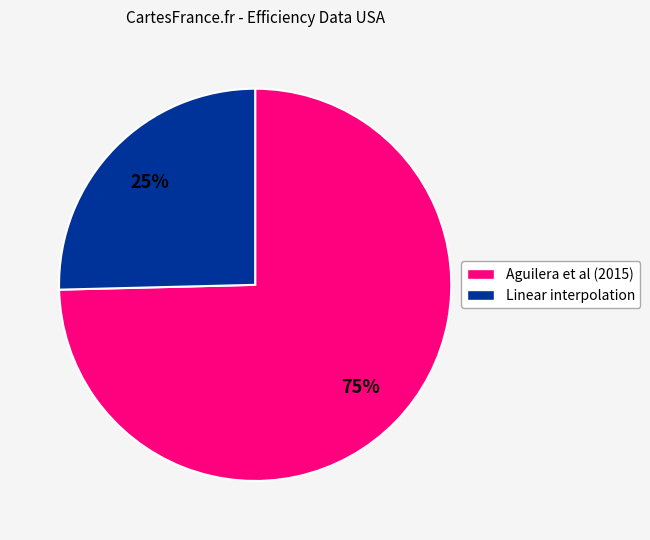

To the nearest percent, what is the average slice percentage?

50%